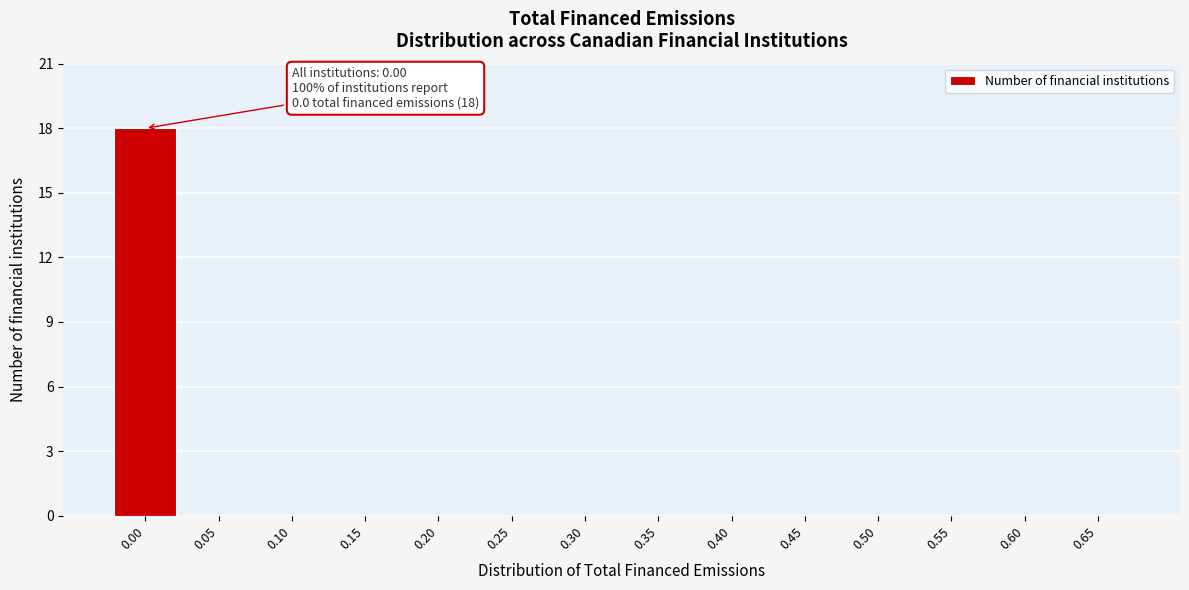

Reading left to right, extract all data points from this chart.

0.00=18	0.05=0	0.10=0	0.15=0	0.20=0	0.25=0	0.30=0	0.35=0	0.40=0	0.45=0	0.50=0	0.55=0	0.60=0	0.65=0